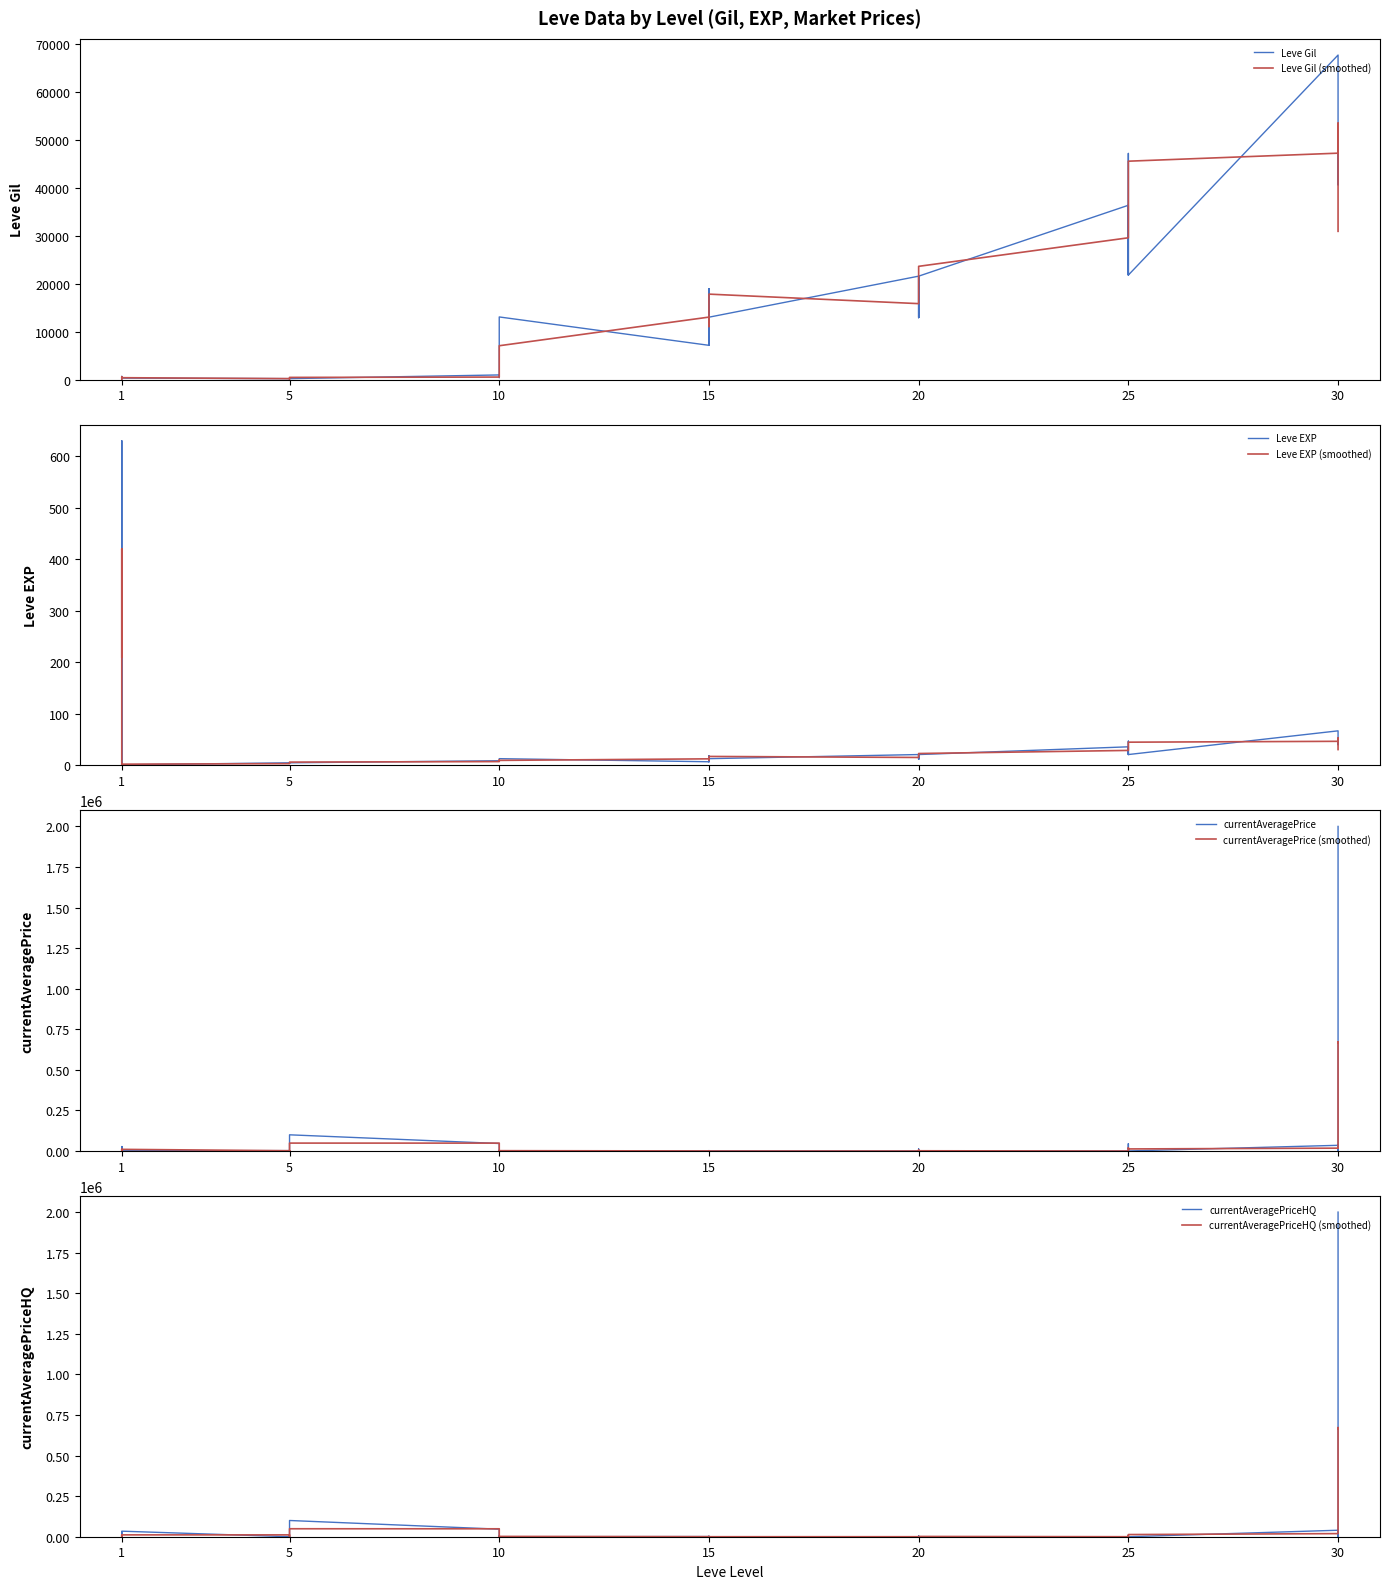

Between 5 and 15, which series saw the biggest shift?

Leve Gil